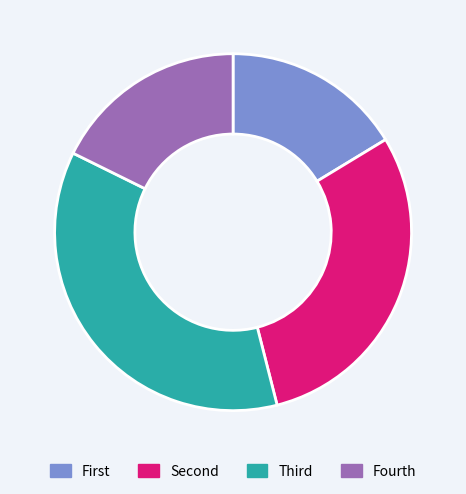

True or false: Fourth accounts for 24% of the total.

False